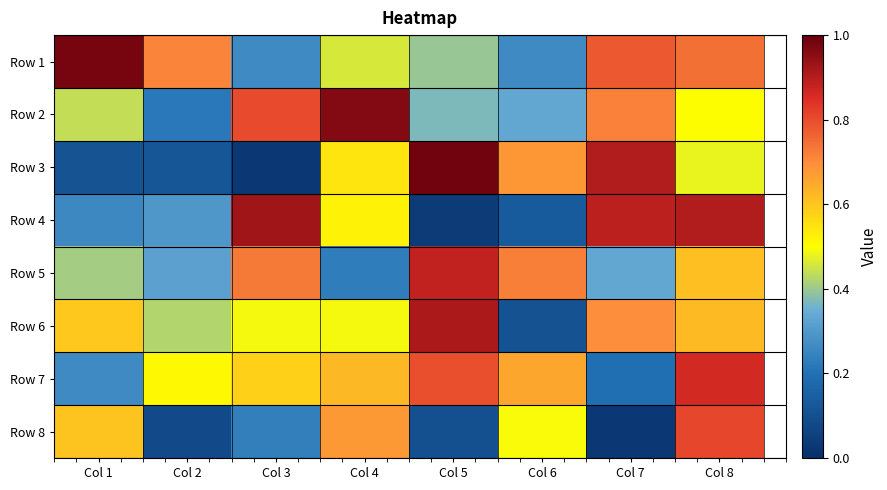

What is the total value across all series at Col 3?

4.1